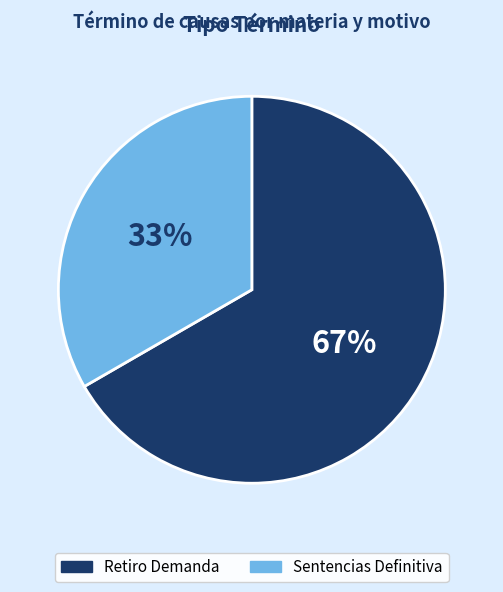

Count the number of slices in the pie.

2